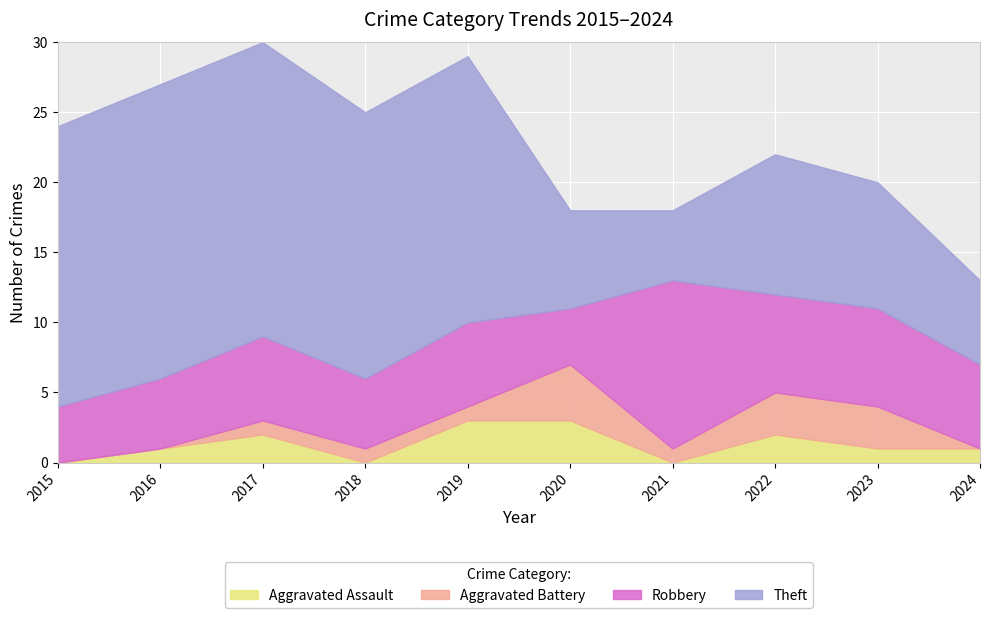

In Aggravated Battery, how many points are lower than both neighbors (excluding endpoints)?

1